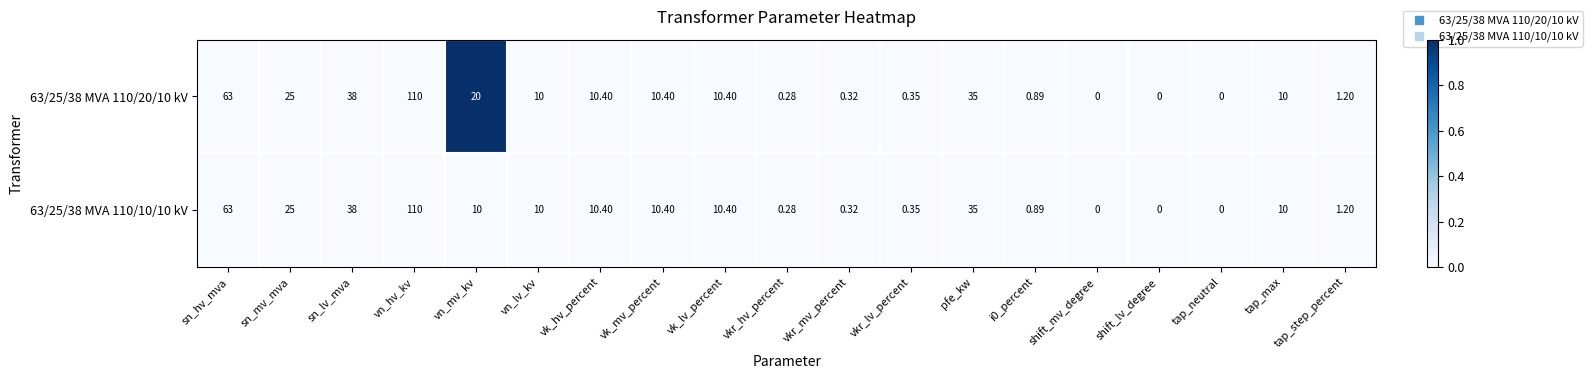

Where does the 63/25/38 MVA 110/10/10 kV series first go above 10?

sn_hv_mva